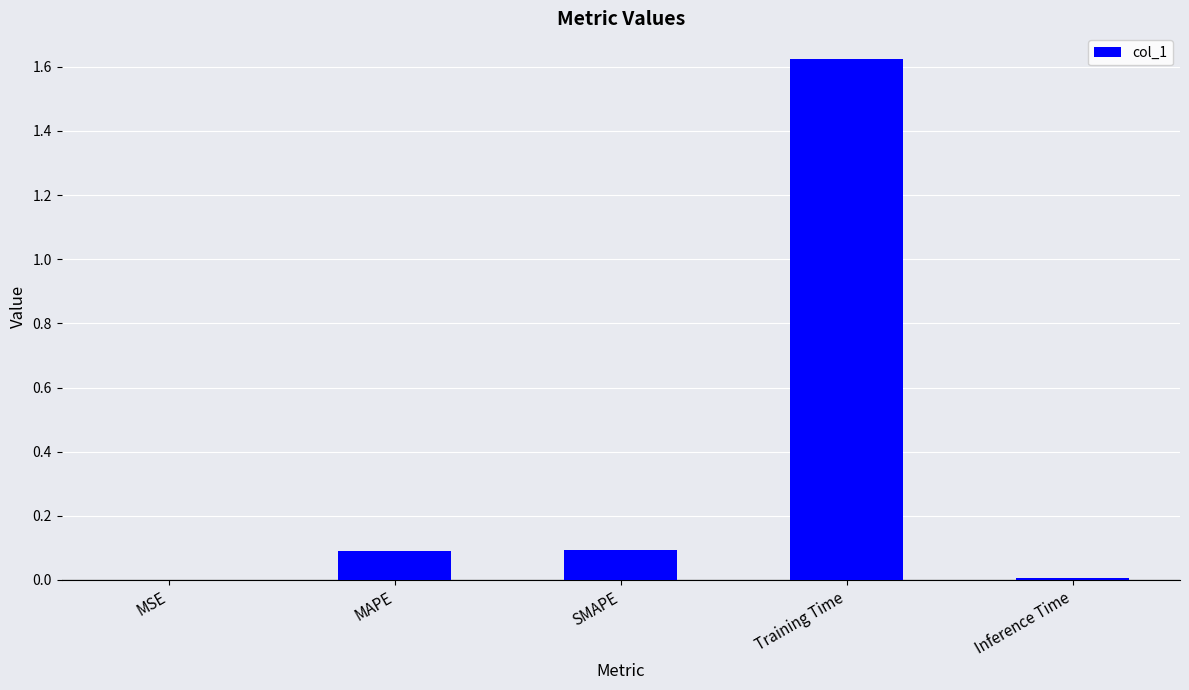

Is it true that the value at SMAPE is 0.1?

True